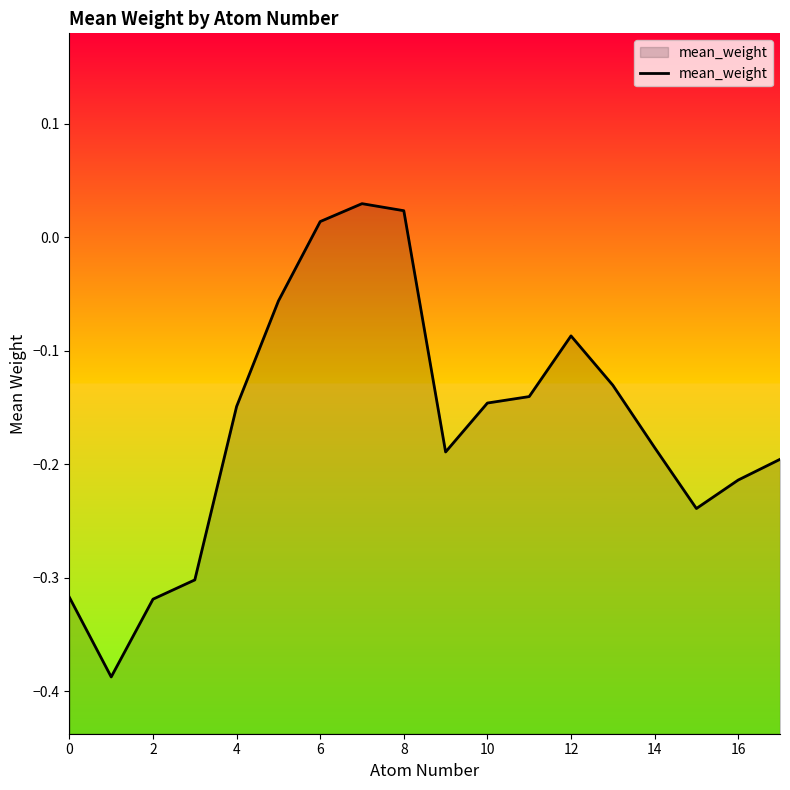

What is the difference between the second highest and second lowest values?

0.3